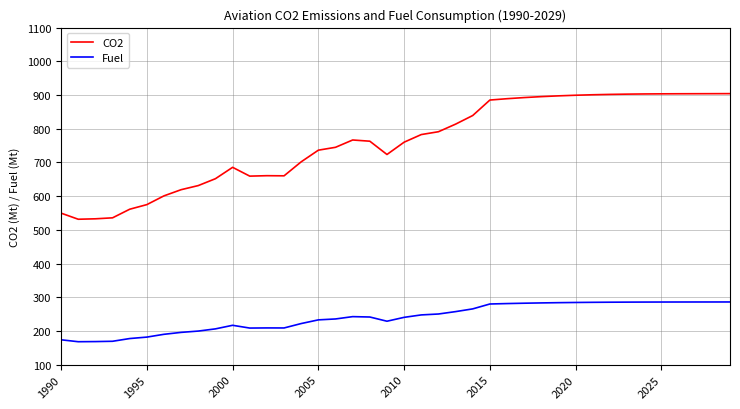

What is the highest value of the Fuel series?

286.1